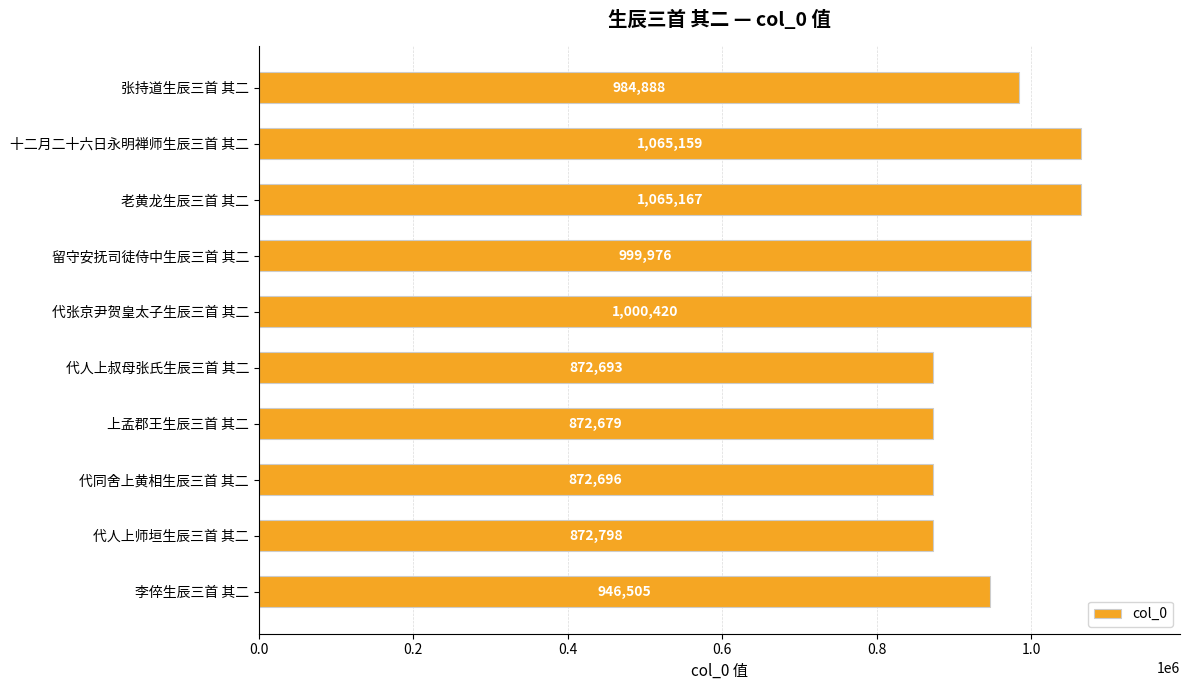

Reading top to bottom, transcribe all the data shown in this chart.

984888	1065159	1065167	999976	1000420	872693	872679	872696	872798	946505